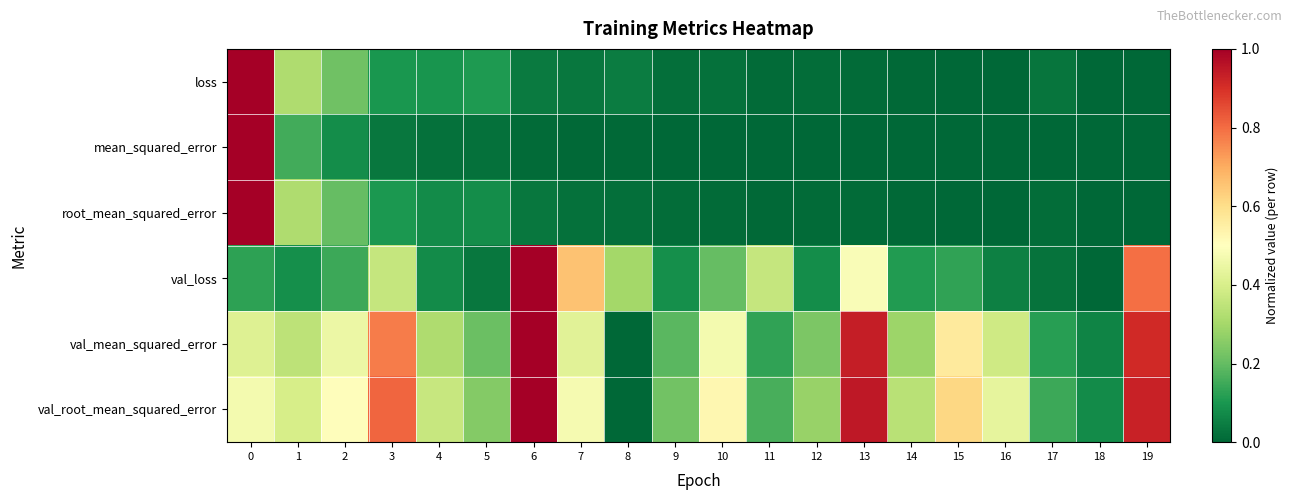

Reading left to right, transcribe all the data shown in this chart.

loss: 0=1.0	1=0.3	2=0.2	3=0.1	4=0.1	5=0.1	6=0.0	7=0.0	8=0.0	9=0.0	10=0.0	11=0.0	12=0.0	13=0.0	14=0.0	15=0.0	16=0.0	17=0.0	18=0.0	19=0.0
mean_squared_error: 0=1.0	1=0.2	2=0.1	3=0.0	4=0.0	5=0.0	6=0.0	7=0.0	8=0.0	9=0.0	10=0.0	11=0.0	12=0.0	13=0.0	14=0.0	15=0.0	16=0.0	17=0.0	18=0.0	19=0.0
root_mean_squared_error: 0=1.0	1=0.3	2=0.2	3=0.1	4=0.1	5=0.1	6=0.0	7=0.0	8=0.0	9=0.0	10=0.0	11=0.0	12=0.0	13=0.0	14=0.0	15=0.0	16=0.0	17=0.0	18=0.0	19=0.0
val_loss: 0=0.1	1=0.1	2=0.1	3=0.4	4=0.1	5=0.0	6=1.0	7=0.7	8=0.3	9=0.1	10=0.2	11=0.4	12=0.1	13=0.5	14=0.1	15=0.1	16=0.1	17=0.0	18=0.0	19=0.8
val_mean_squared_error: 0=0.4	1=0.3	2=0.5	3=0.8	4=0.3	5=0.2	6=1.0	7=0.4	8=0.0	9=0.2	10=0.5	11=0.1	12=0.2	13=0.9	14=0.3	15=0.6	16=0.4	17=0.1	18=0.1	19=0.9
val_root_mean_squared_error: 0=0.5	1=0.4	2=0.5	3=0.8	4=0.4	5=0.2	6=1.0	7=0.5	8=0.0	9=0.2	10=0.5	11=0.2	12=0.3	13=0.9	14=0.3	15=0.6	16=0.4	17=0.1	18=0.1	19=0.9